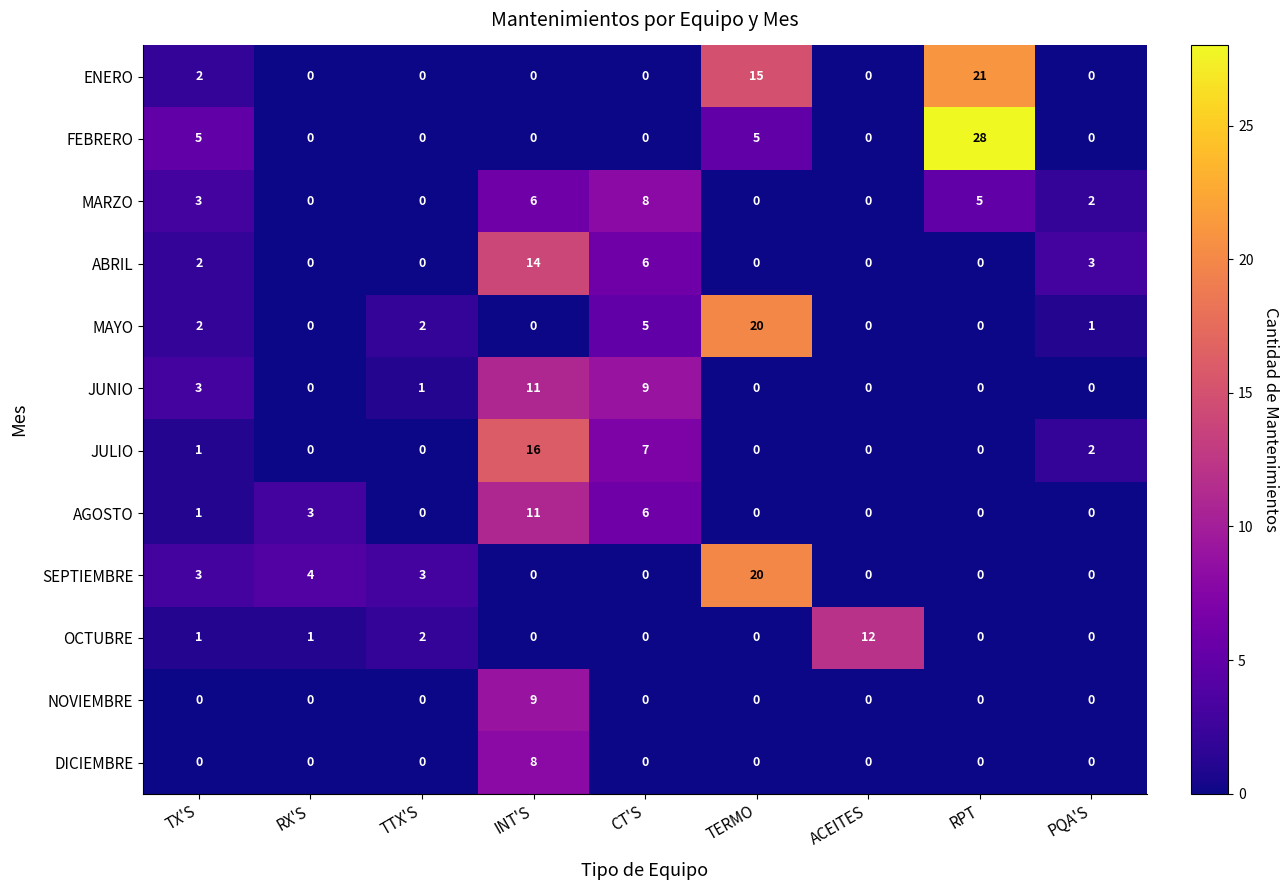

What is the sum of the AGOSTO values at TX'S and CT'S?

7